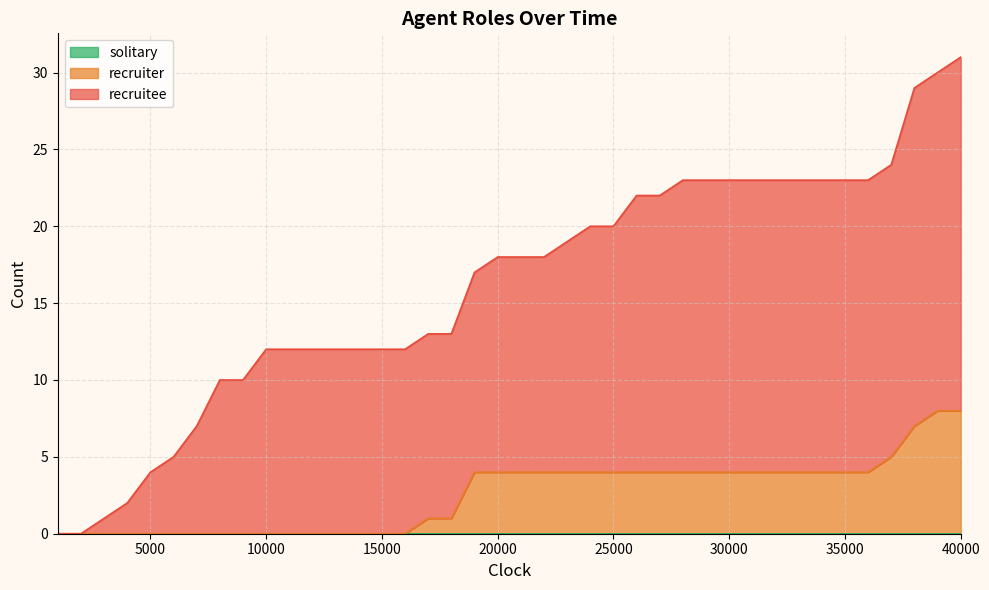

Which series has the largest range (max minus min)?

recruitee